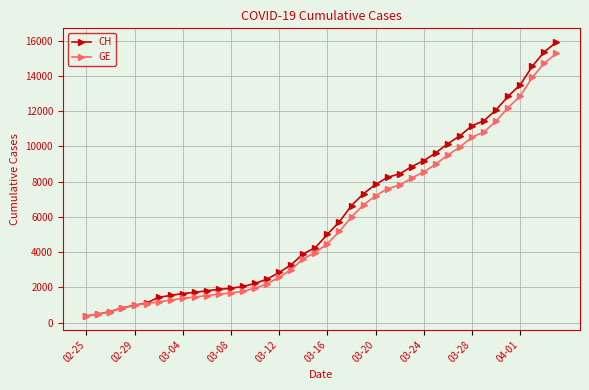

What is the lowest value of the CH series?

375